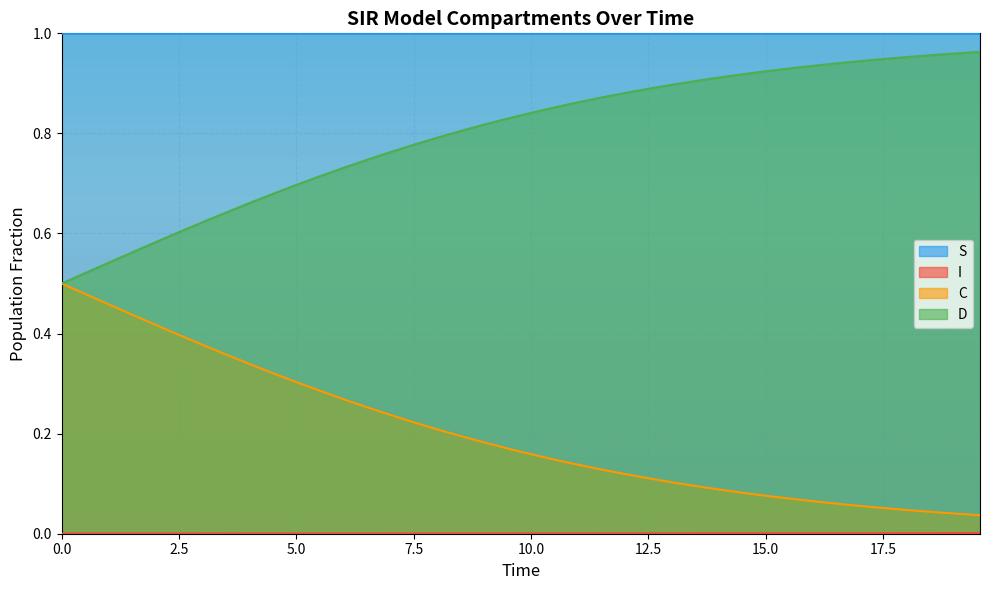

True or false: S and D cross at least once.

False